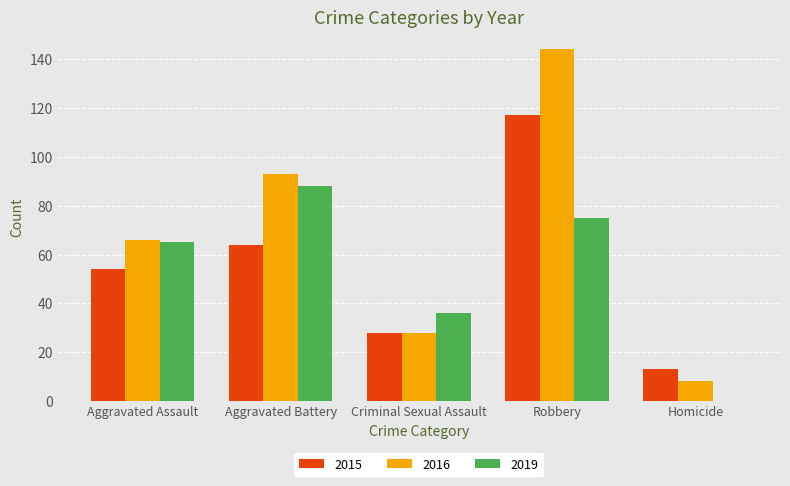

What is the total value across all series at Robbery?

336